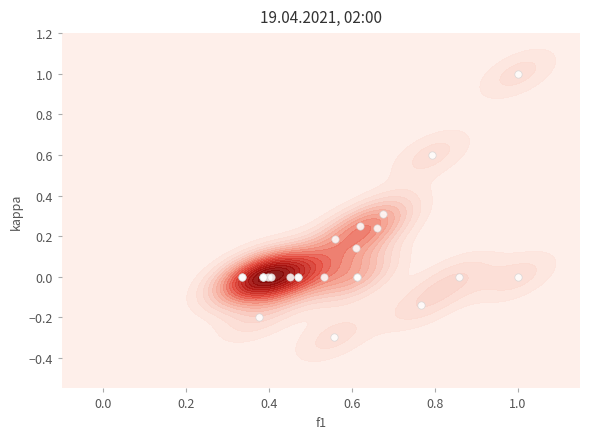

How many data points are above 0?

7